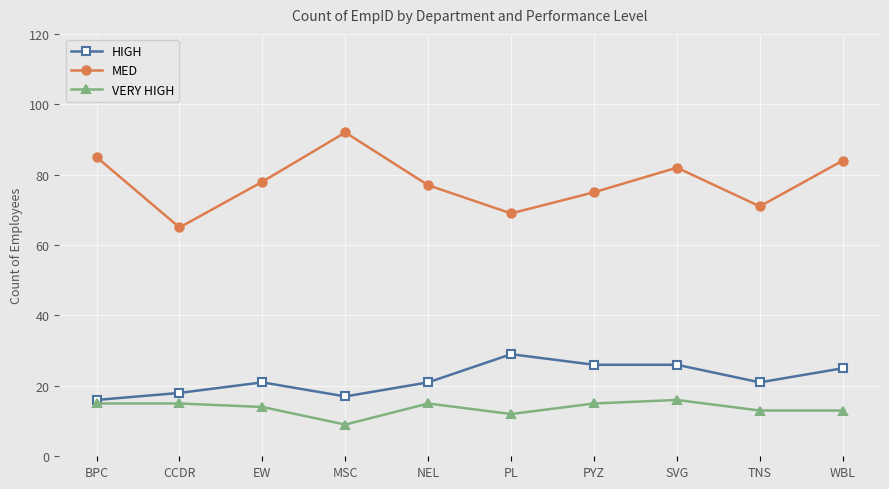

What is the difference between the MED values at TNS and NEL?

6